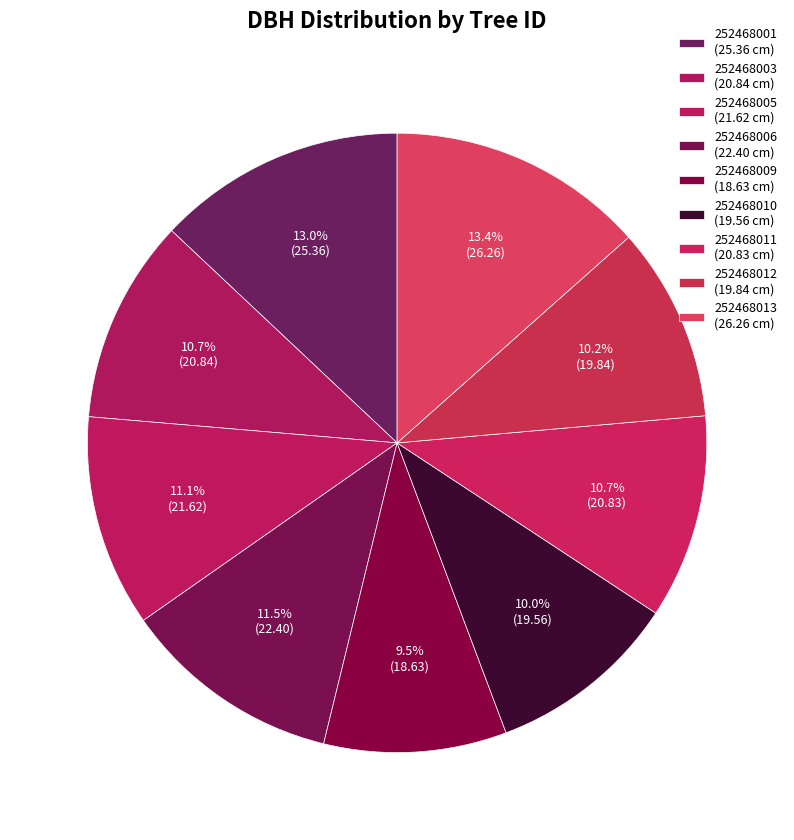

How many slices are in this pie chart?

9